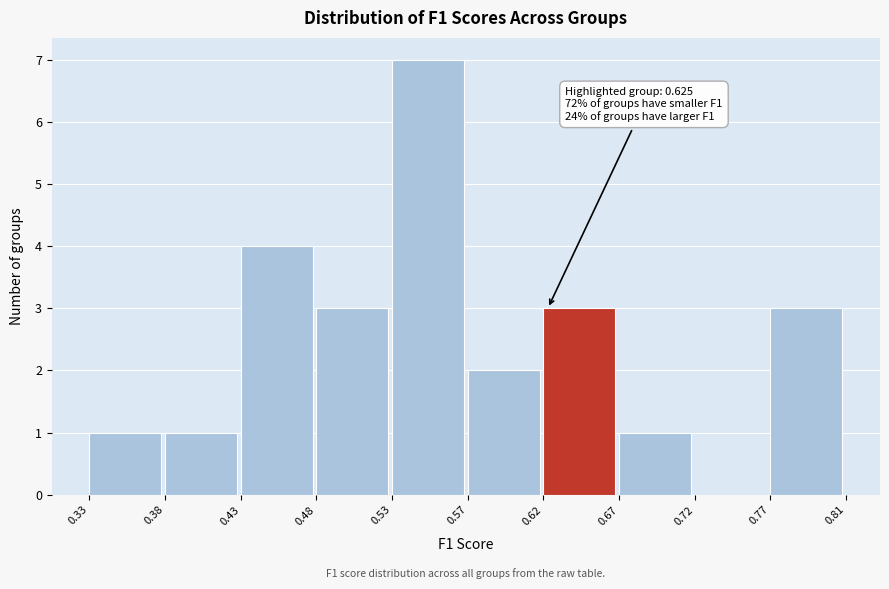

Over which range of the x-axis is the bar tallest?

0.53 to 0.57